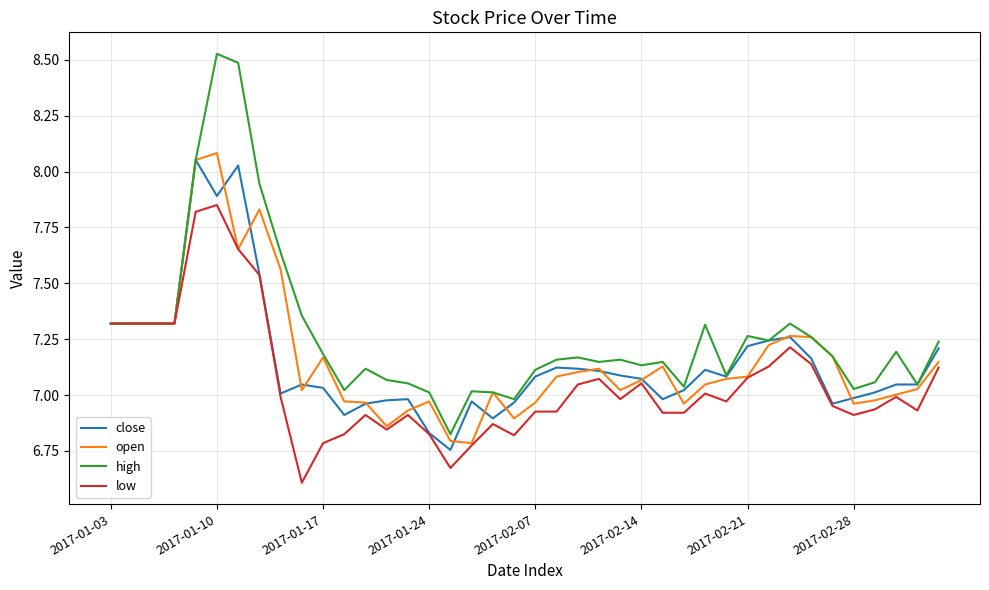

Which series has the largest range (max minus min)?

high